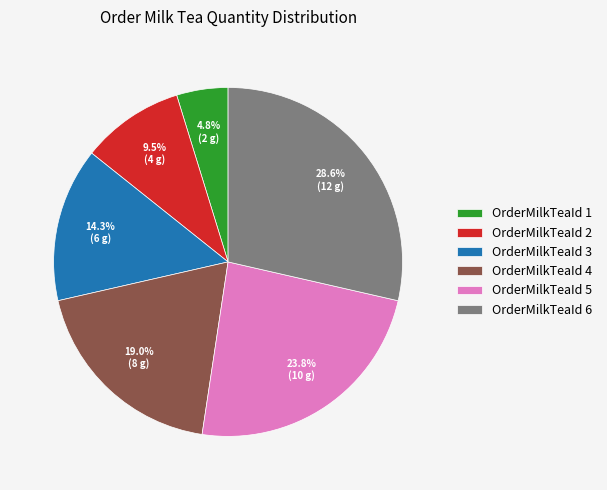

Combined, what portion of the pie is OrderMilkTeaId 5 and OrderMilkTeaId 3?

38.1%